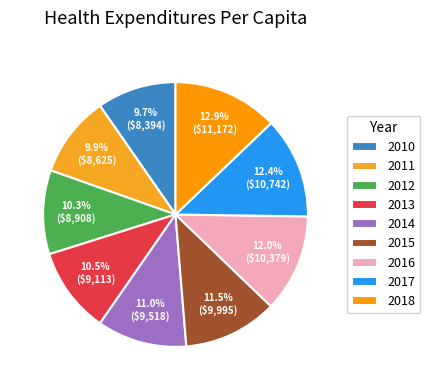

Between 2013 and 2011, which is larger?

2013